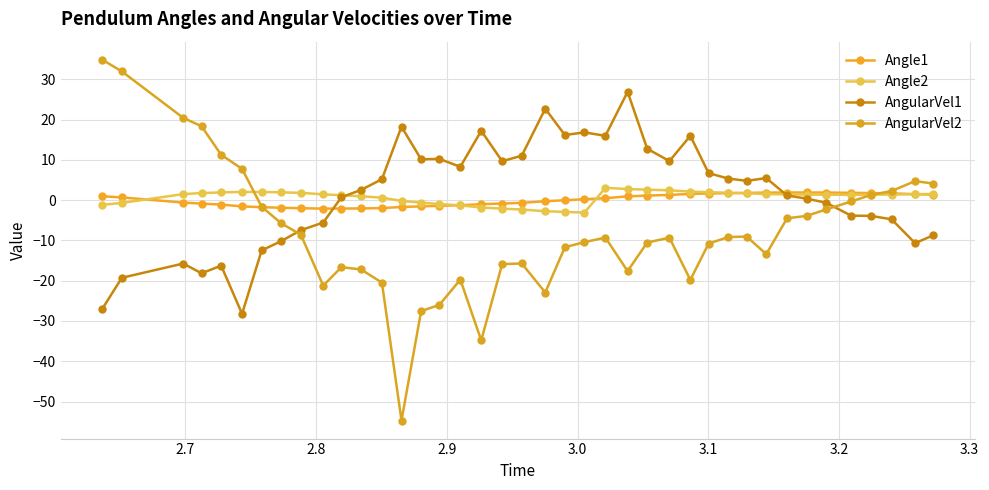

Reading left to right, list all the values displayed in this chart.

Angle1: 1.0	0.7	-0.6	-0.9	-1.1	-1.6	-1.7	-1.9	-2.0	-2.1	-2.1	-2.1	-2.0	-1.7	-1.6	-1.4	-1.3	-1.0	-0.8	-0.7	-0.3	-0.0	0.2	0.5	0.9	1.1	1.3	1.5	1.6	1.7	1.8	1.9	1.9	1.9	1.9	1.8	1.8	1.7	1.5	1.4
Angle2: -1.2	-0.7	1.5	1.7	1.9	2.0	2.0	1.9	1.8	1.4	1.2	0.9	0.6	-0.2	-0.6	-1.0	-1.3	-1.8	-2.1	-2.3	-2.8	-2.9	-3.1	3.1	2.8	2.6	2.4	2.1	2.0	1.8	1.7	1.5	1.4	1.4	1.3	1.3	1.3	1.4	1.5	1.5
AngularVel1: -27.0	-19.3	-15.7	-18.2	-16.3	-28.2	-12.5	-10.2	-7.5	-5.6	0.7	2.5	5.2	18.2	10.1	10.2	8.3	17.2	9.7	11.0	22.7	16.2	16.8	16.0	26.9	12.8	9.7	16.0	6.7	5.4	4.8	5.5	1.1	0.4	-0.7	-3.9	-3.9	-4.8	-10.7	-8.7
AngularVel2: 34.8	32.0	20.4	18.3	11.2	7.8	-1.7	-5.8	-8.6	-21.2	-16.6	-17.2	-20.5	-54.7	-27.5	-26.0	-19.7	-34.8	-15.9	-15.7	-22.9	-11.7	-10.4	-9.3	-17.6	-10.5	-9.3	-19.8	-10.8	-9.2	-9.0	-13.4	-4.5	-3.9	-2.3	-0.3	1.3	2.3	4.7	4.1